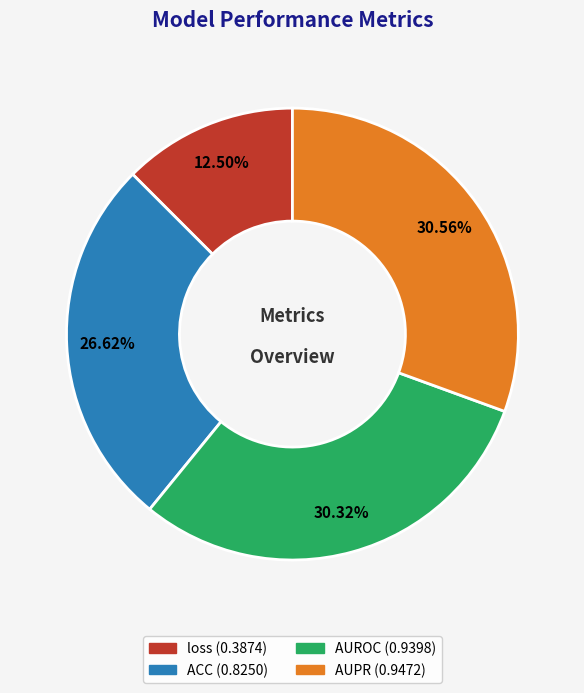

To the nearest percent, what is the average slice percentage?

25%